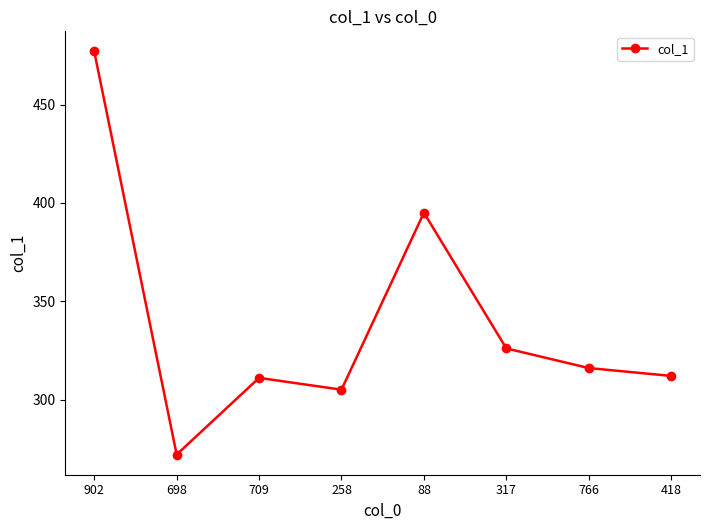

At which category does the data reach its first local peak?

709